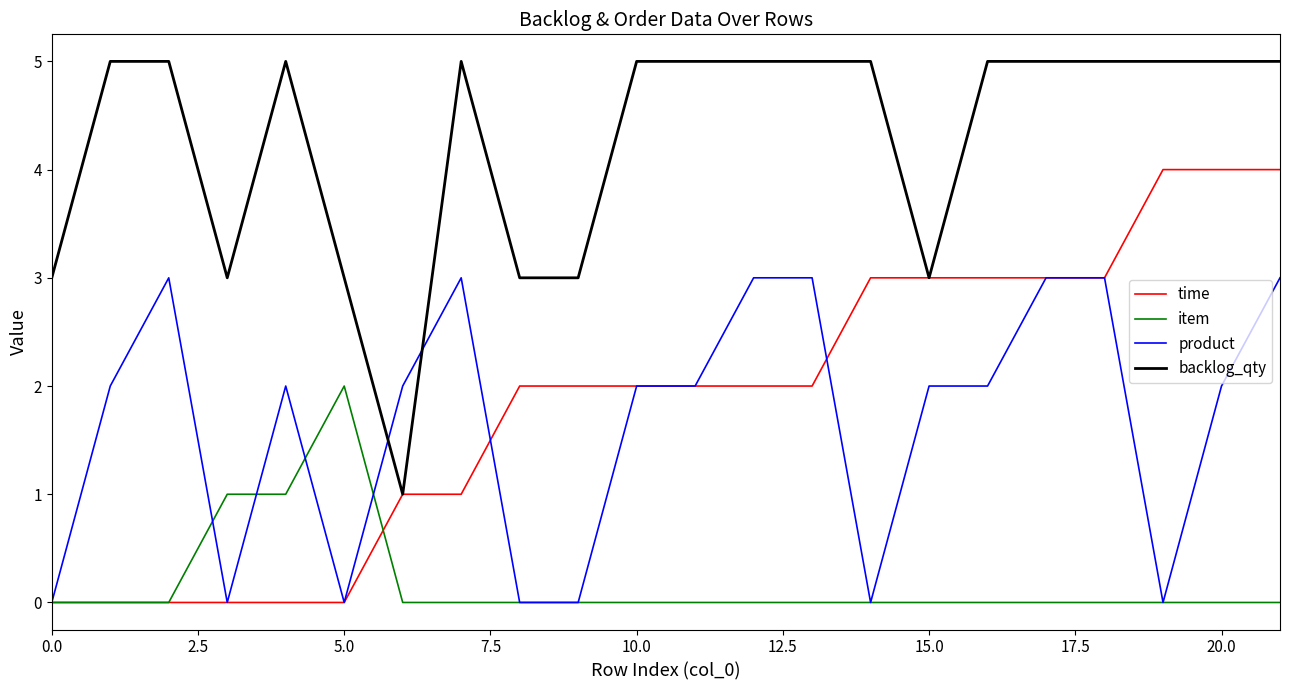

Does the chart display data point markers on the line(s)?

No